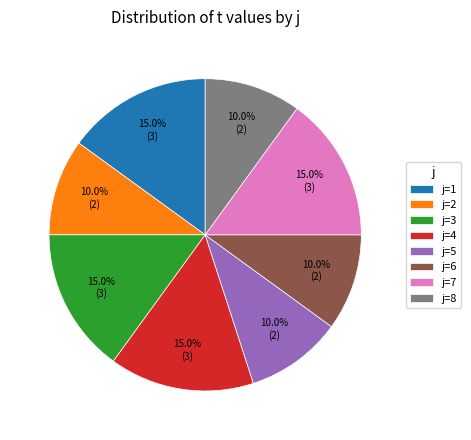

Count the number of slices in the pie.

8